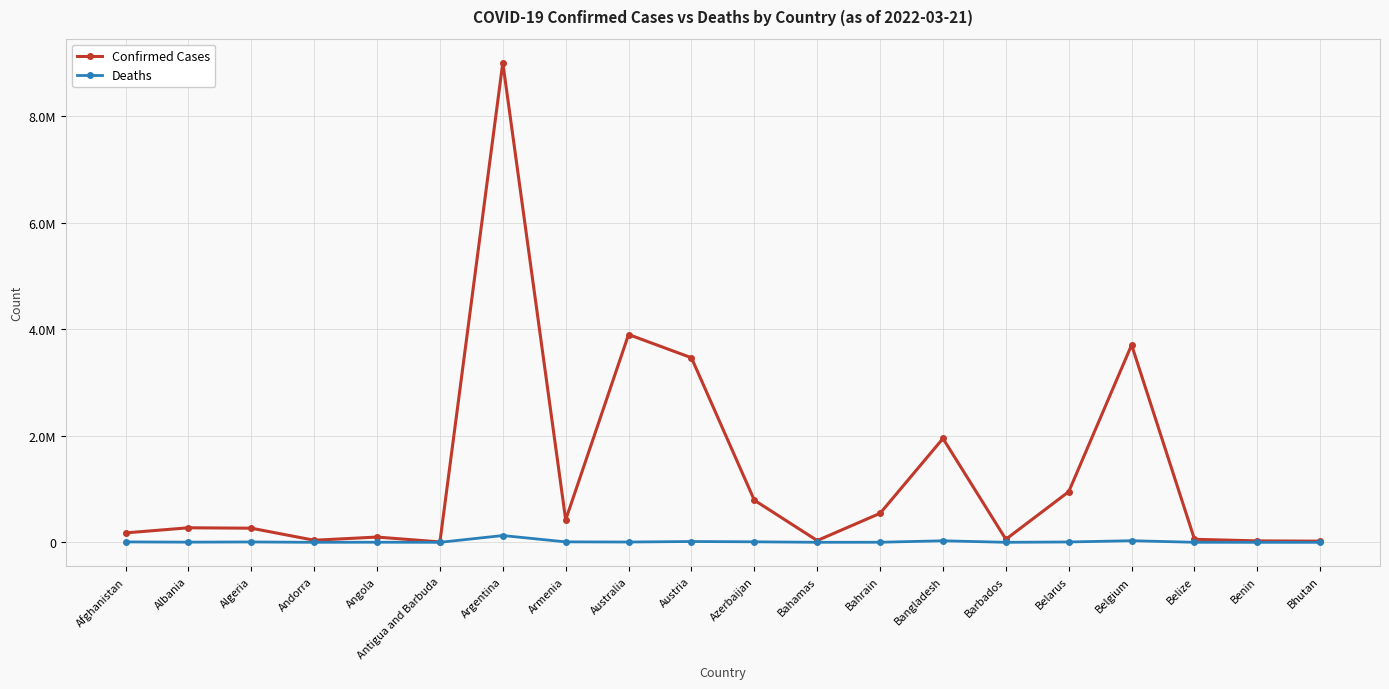

How many interior local peaks does the Deaths series have?

6